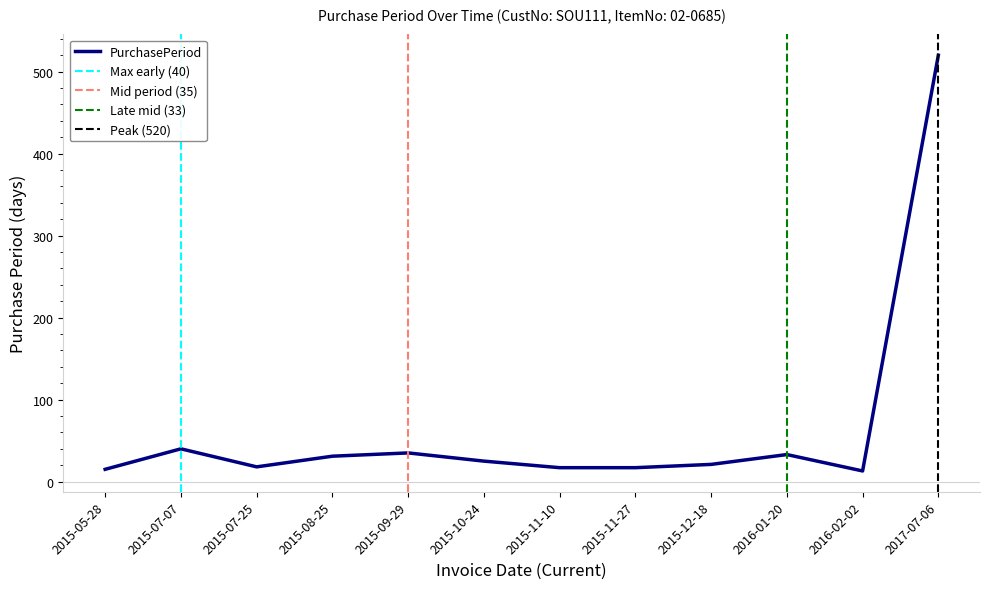

Reading right to left, list all the values displayed in this chart.

520	13	33	21	17	17	25	35	31	18	40	15